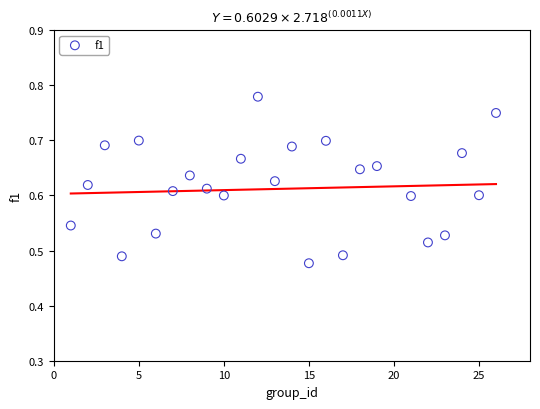

What is the range of X values (max minus min)?

25.0